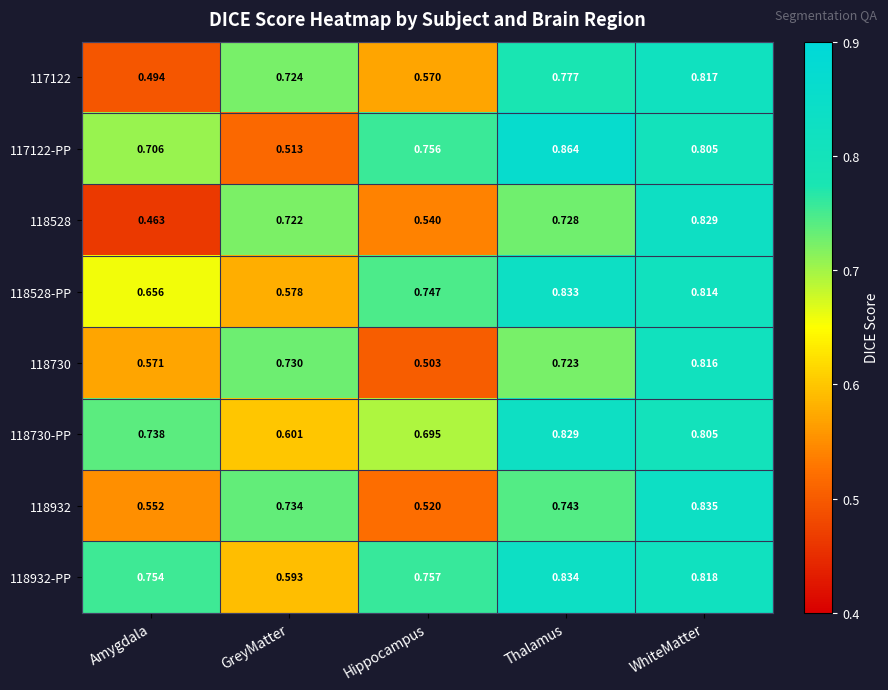

Which series has the largest total across all categories?

118932-PP